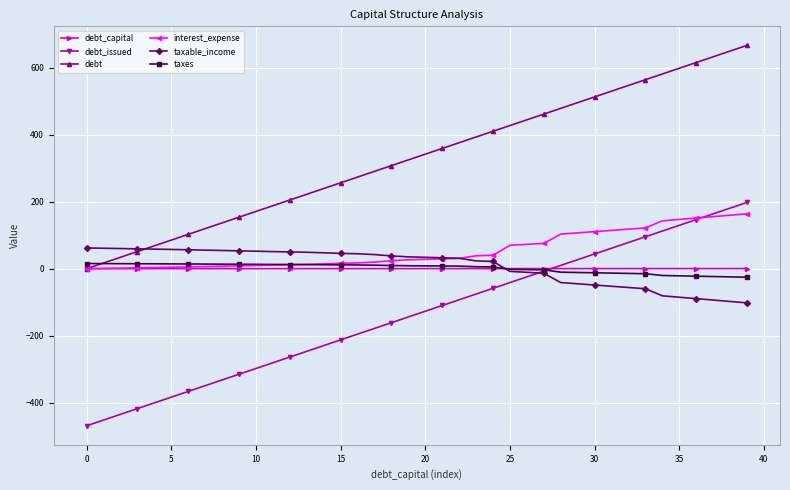

What is the value of the debt point at the 6th from the left?

85.5